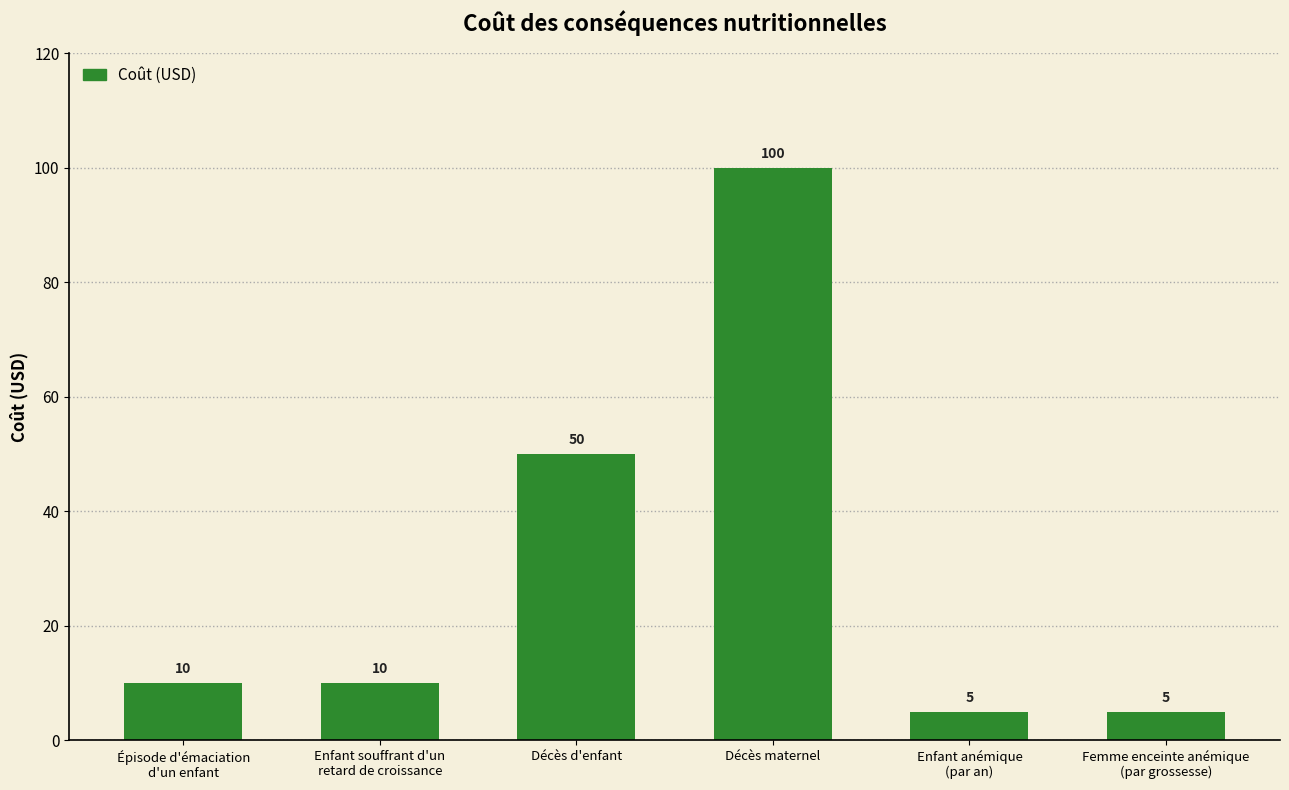

What is the sum of the values at Enfant anémique
(par an) and Décès d'enfant?

55